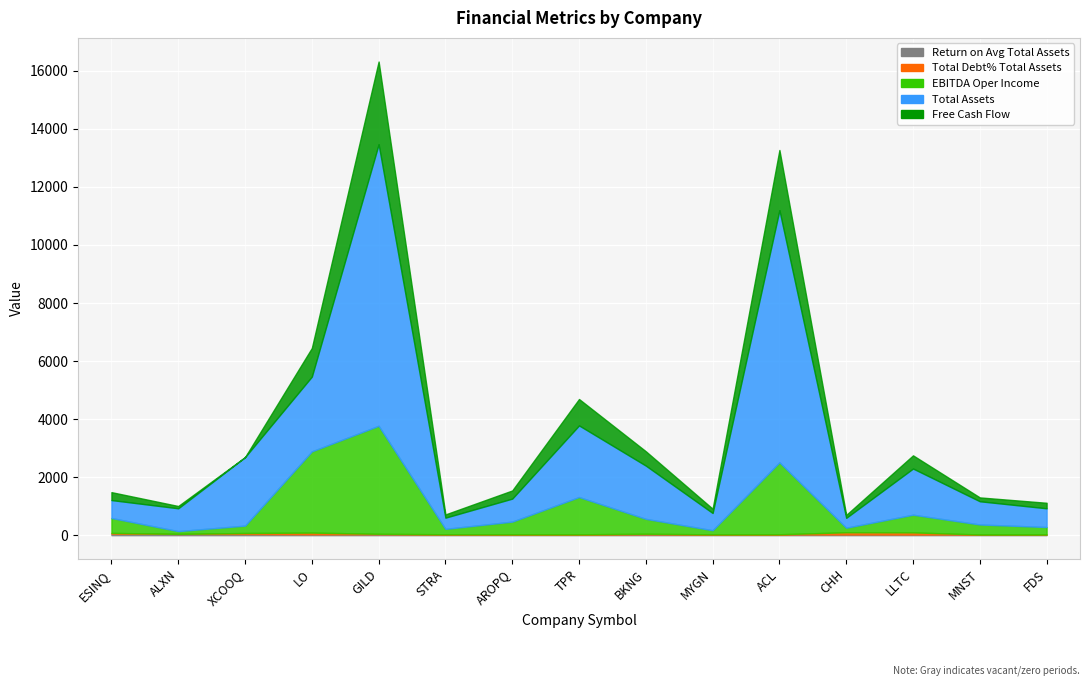

Rank the categories by EBITDA Oper Income value from highest to lowest.

GILD, LO, ACL, TPR, LLTC, ESINQ, BKNG, AROPQ, MNST, FDS, XCOOQ, STRA, CHH, MYGN, ALXN